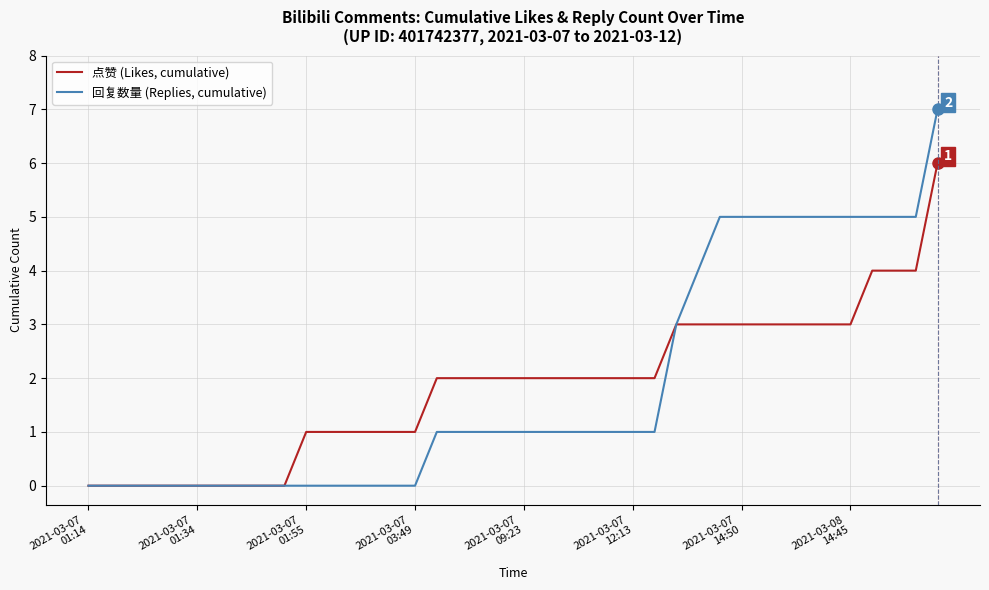

Rank the series by their average value, from highest to lowest.

回复数量 (Replies, cumulative), 点赞 (Likes, cumulative)